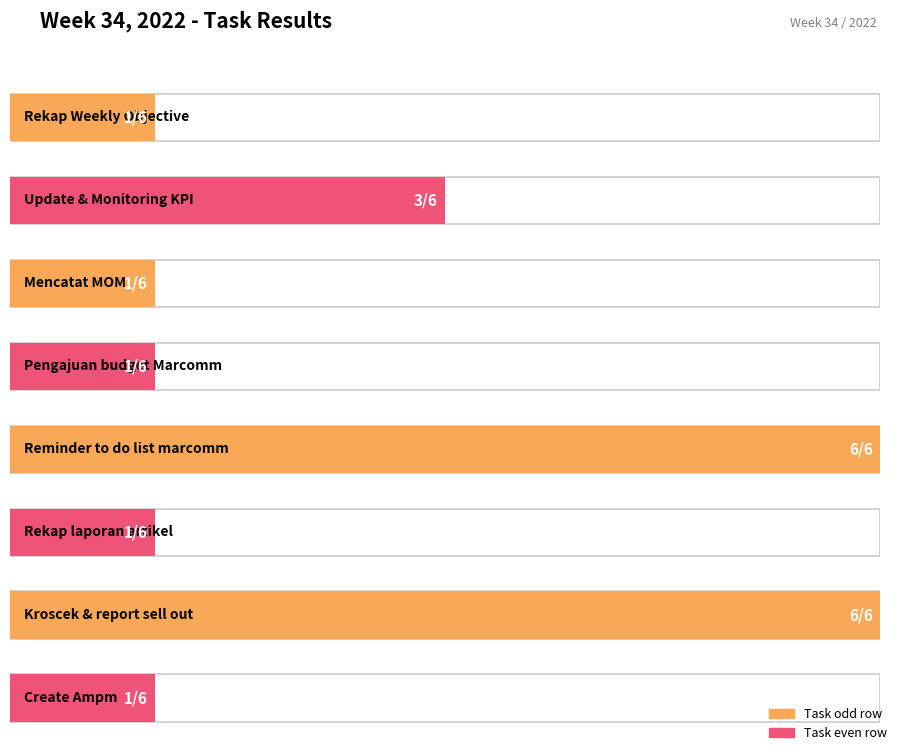

Approximately how many times larger is the value at Reminder to do list marcomm compared to Rekap laporan artikel?

6.0